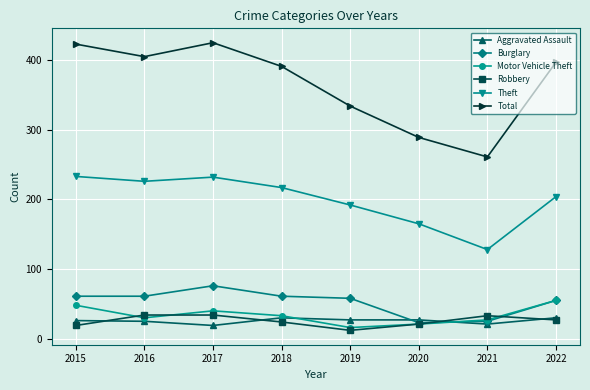

Which series has the widest spread of values?

Total